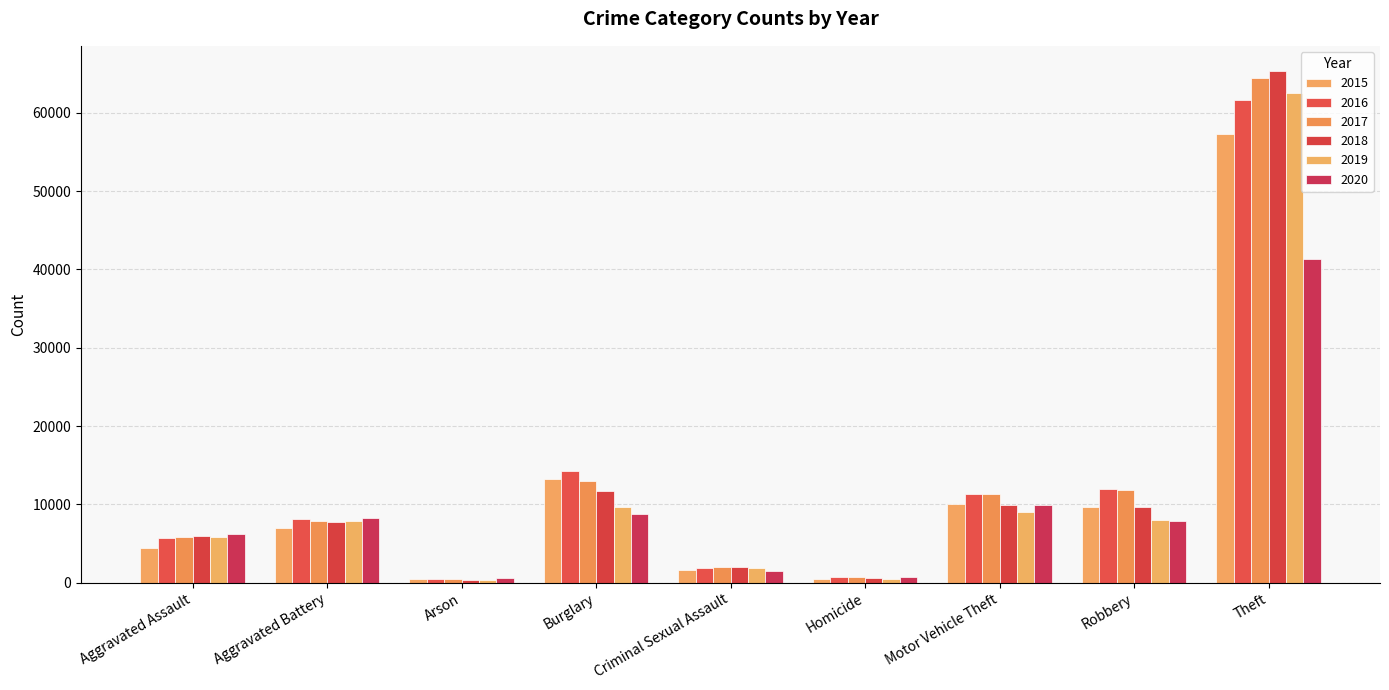

List the series in order of their peak value, highest first.

2018, 2017, 2019, 2016, 2015, 2020